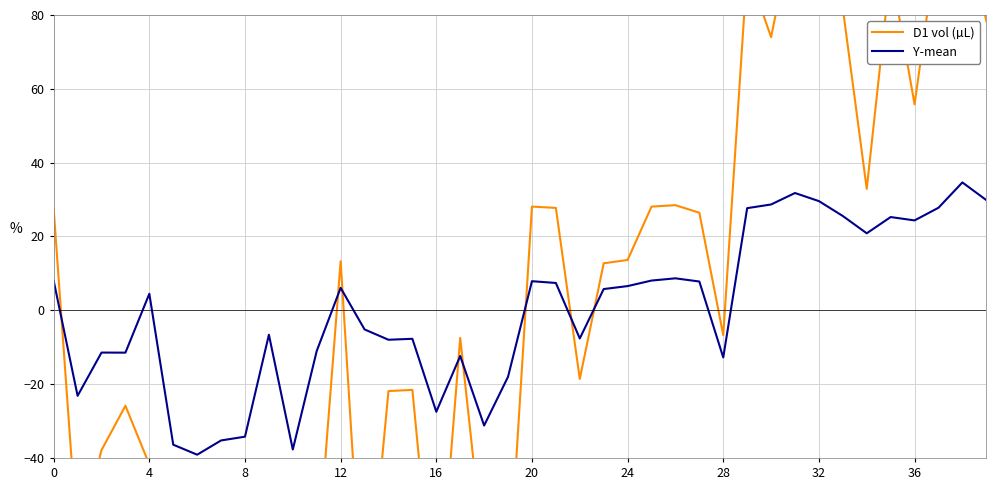

How many negative values does the Y-mean series have?

19